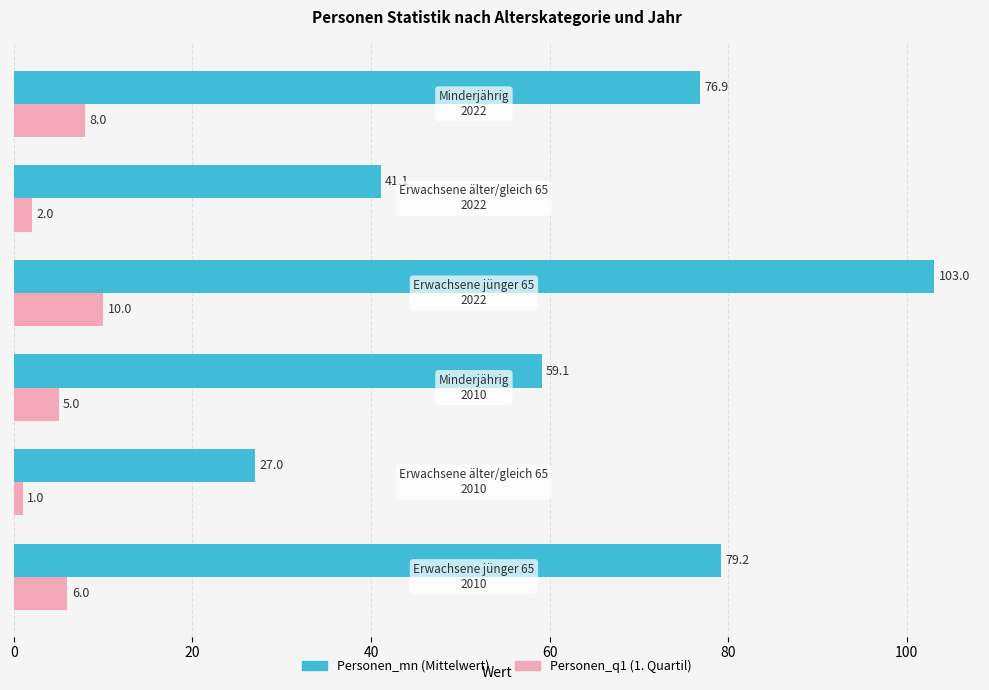

Which series has the largest range (max minus min)?

Personen_mn (Mittelwert)